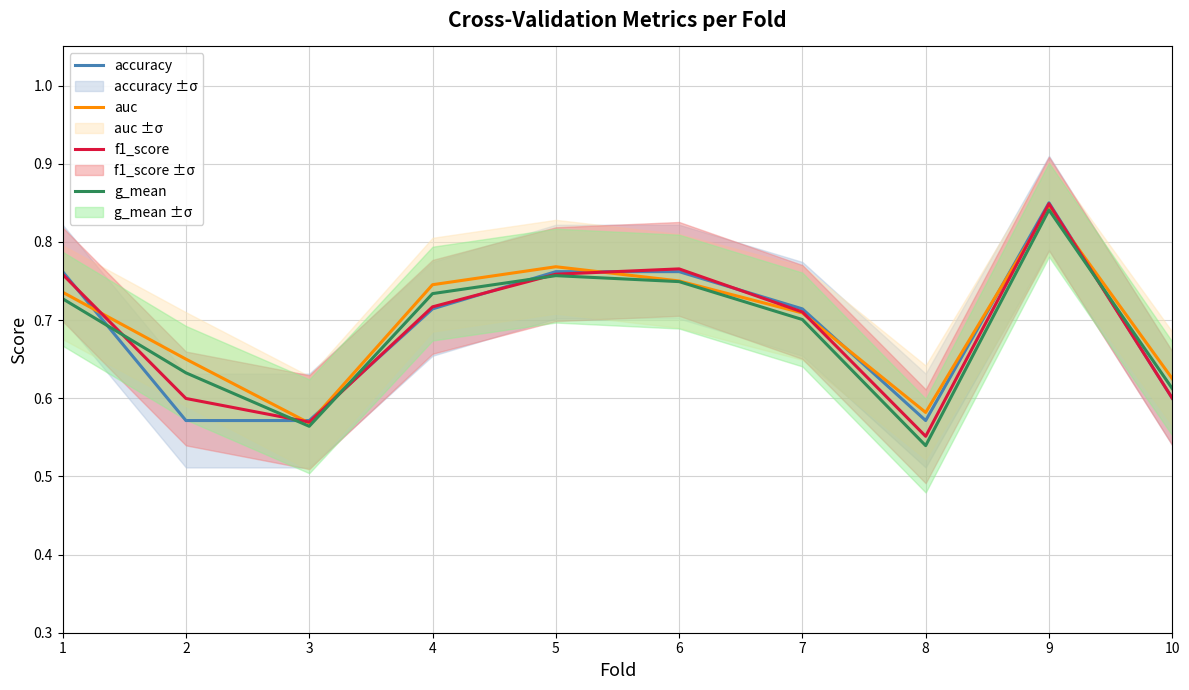

What is the sum of all auc values?

7.0